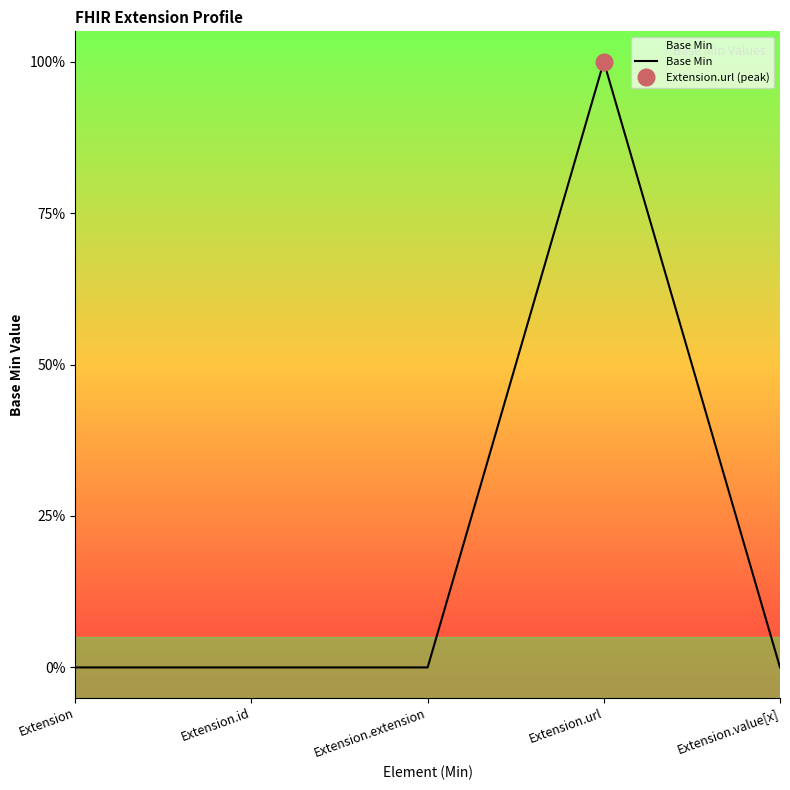

How many distinct data groups are displayed?

1